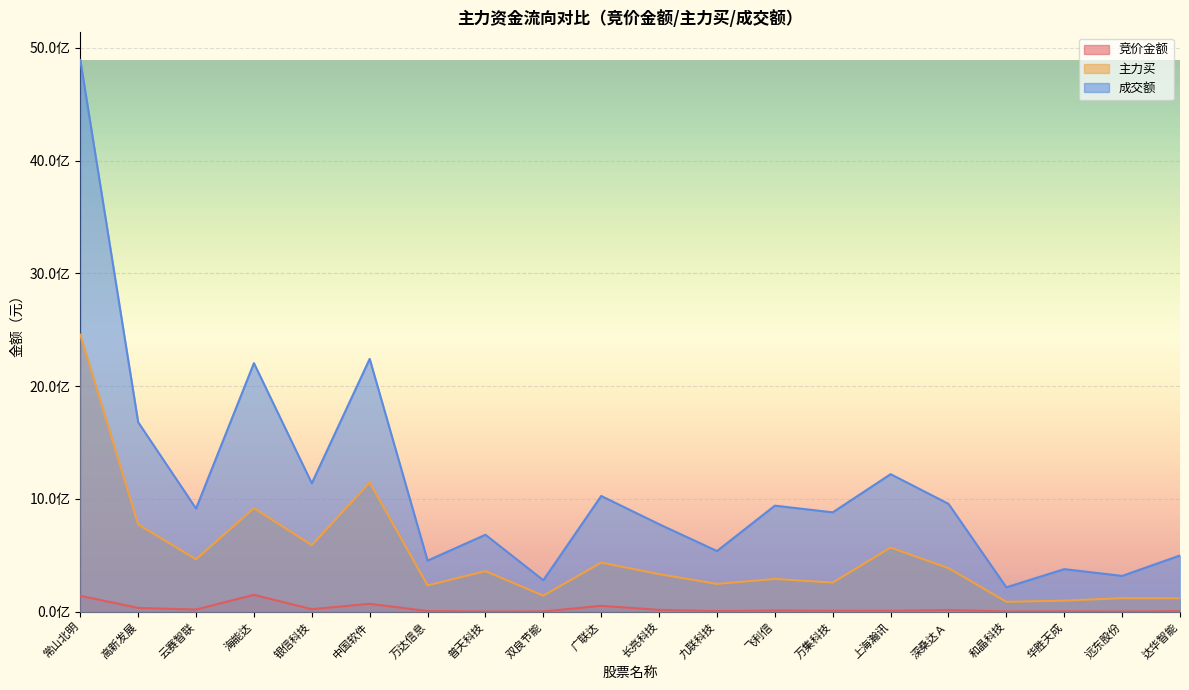

How many lines are shown in the chart?

3